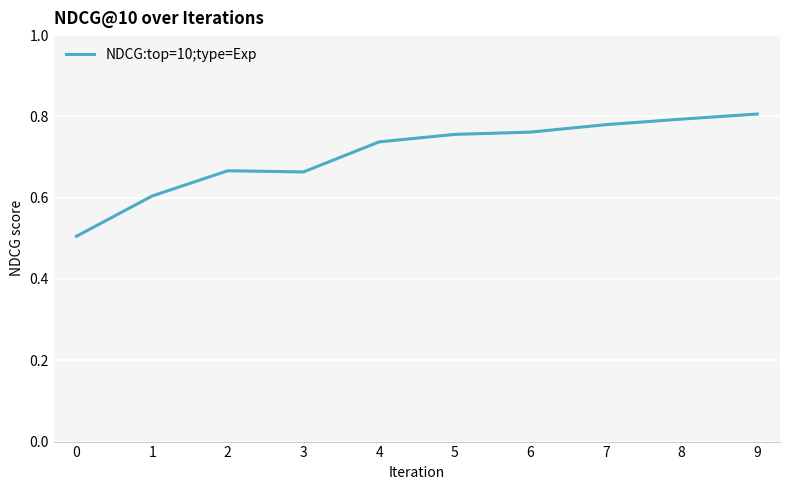

What is the minimum value shown in the chart?

0.5